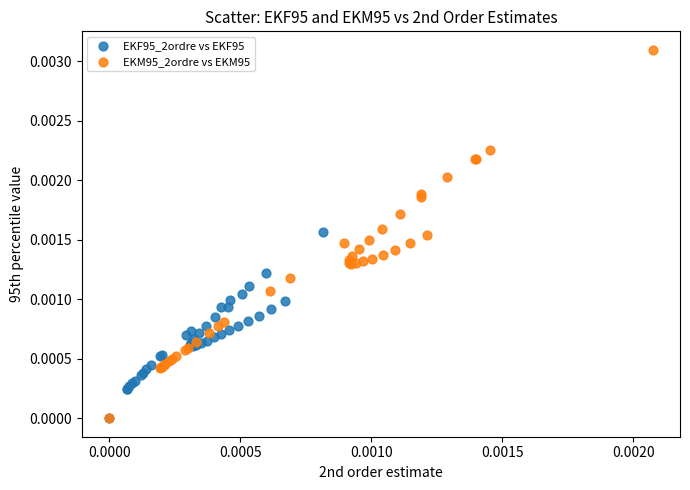

What are all the series names shown in the legend?

EKF95_2ordre vs EKF95, EKM95_2ordre vs EKM95